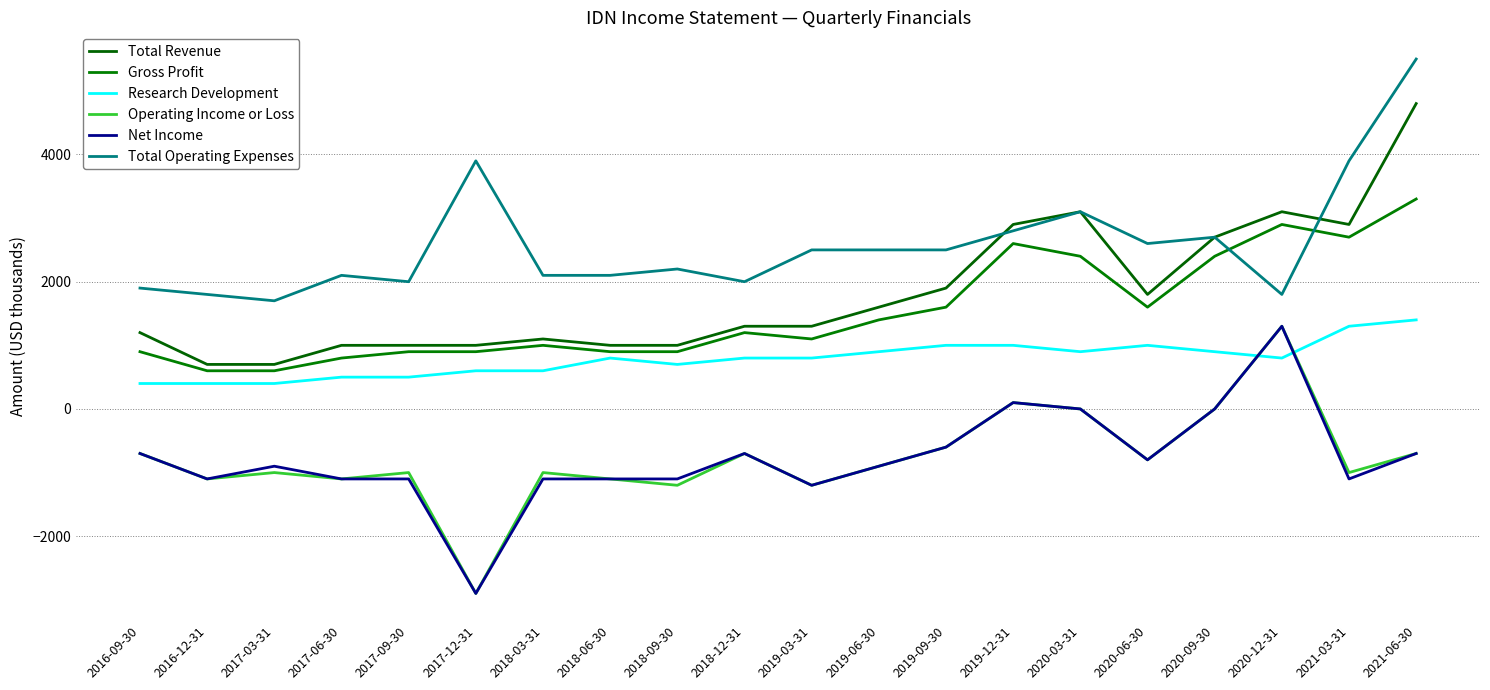

True or false: Gross Profit and Research Development cross at least once.

False